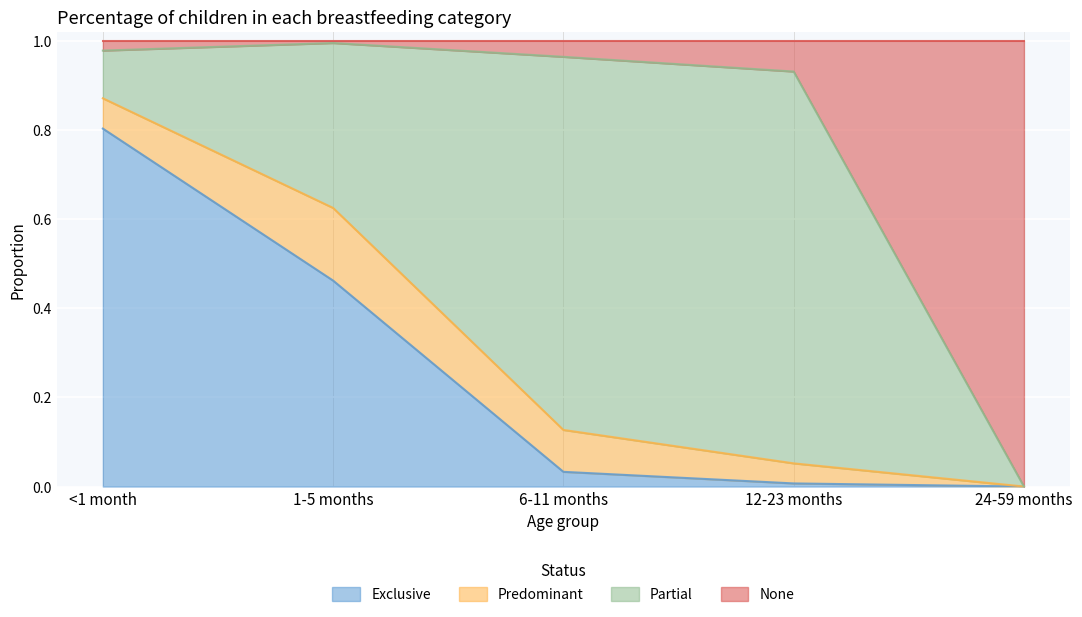

The Exclusive series shows 0.1 at 1-5 months. True or false?

False